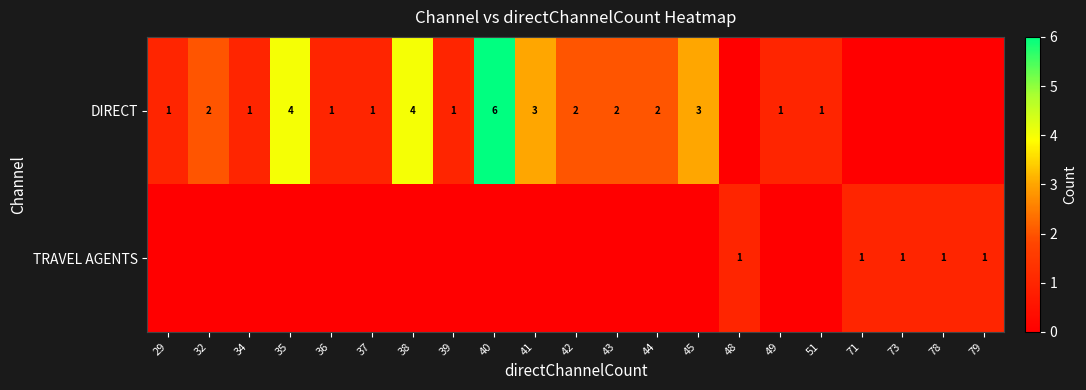

What is the sum of the DIRECT values at 29 and 38?

5